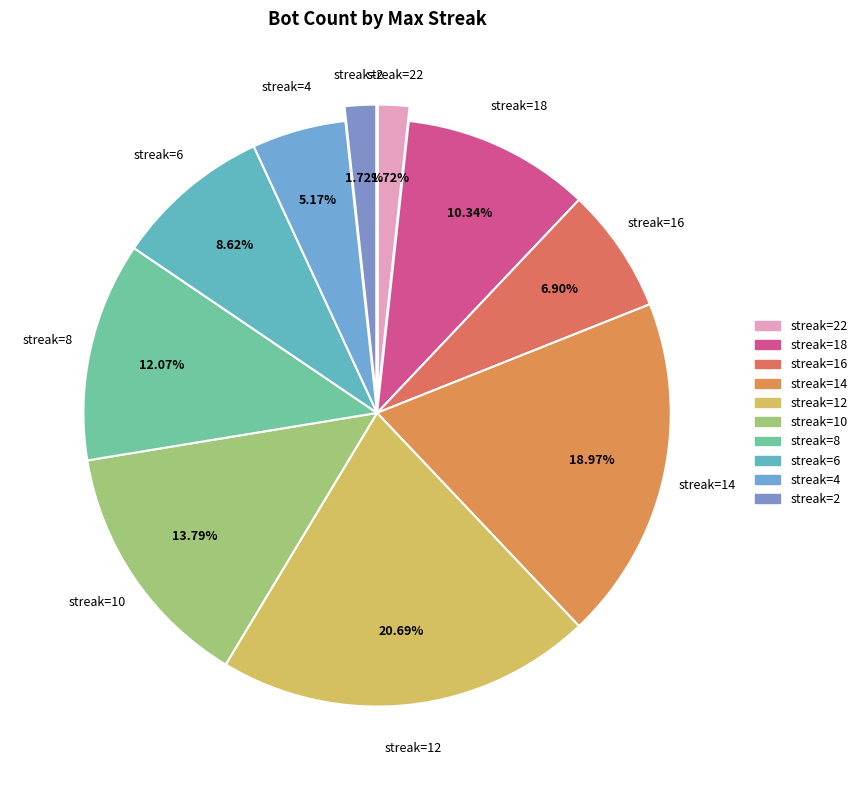

To the nearest percent, what is the average slice percentage?

10%